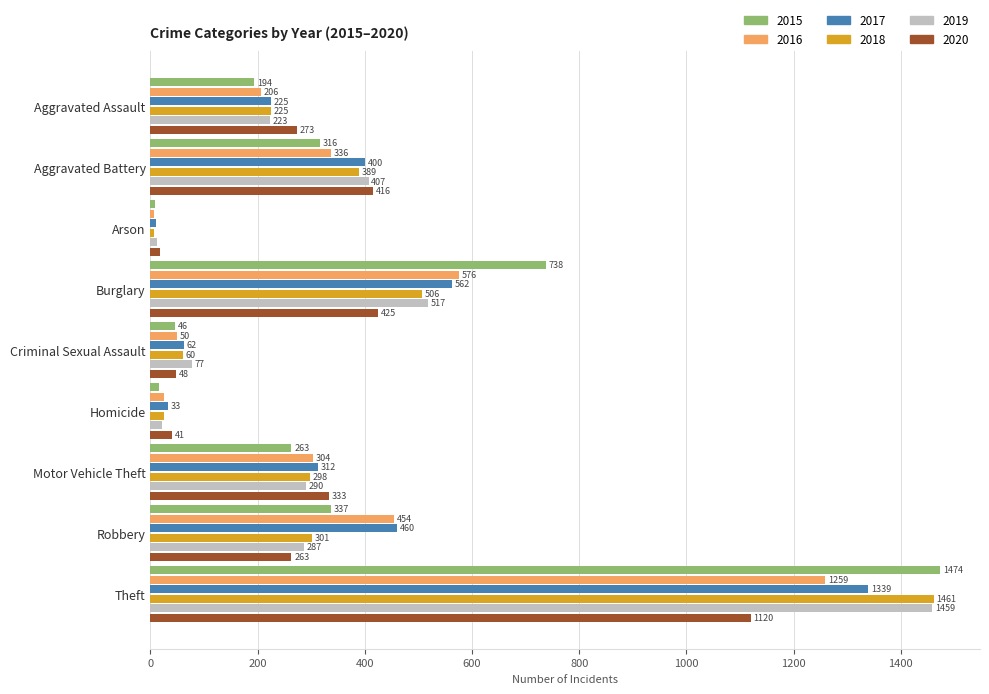

What is the difference between the highest and lowest values at Robbery?

197